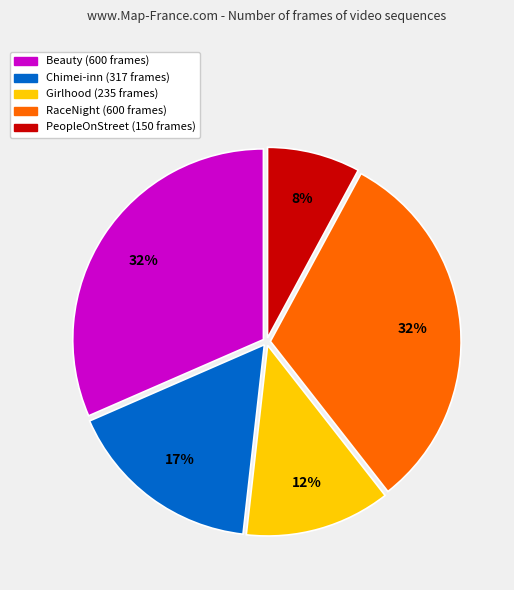

To the nearest percent, what is the average slice percentage?

20%